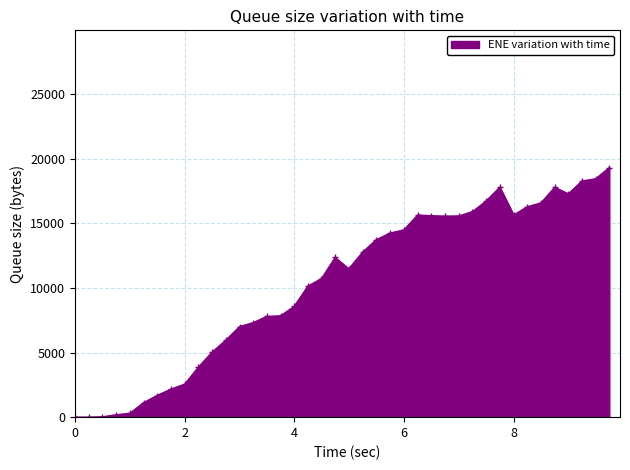

What is the value of the 5th point from the left?

300.2